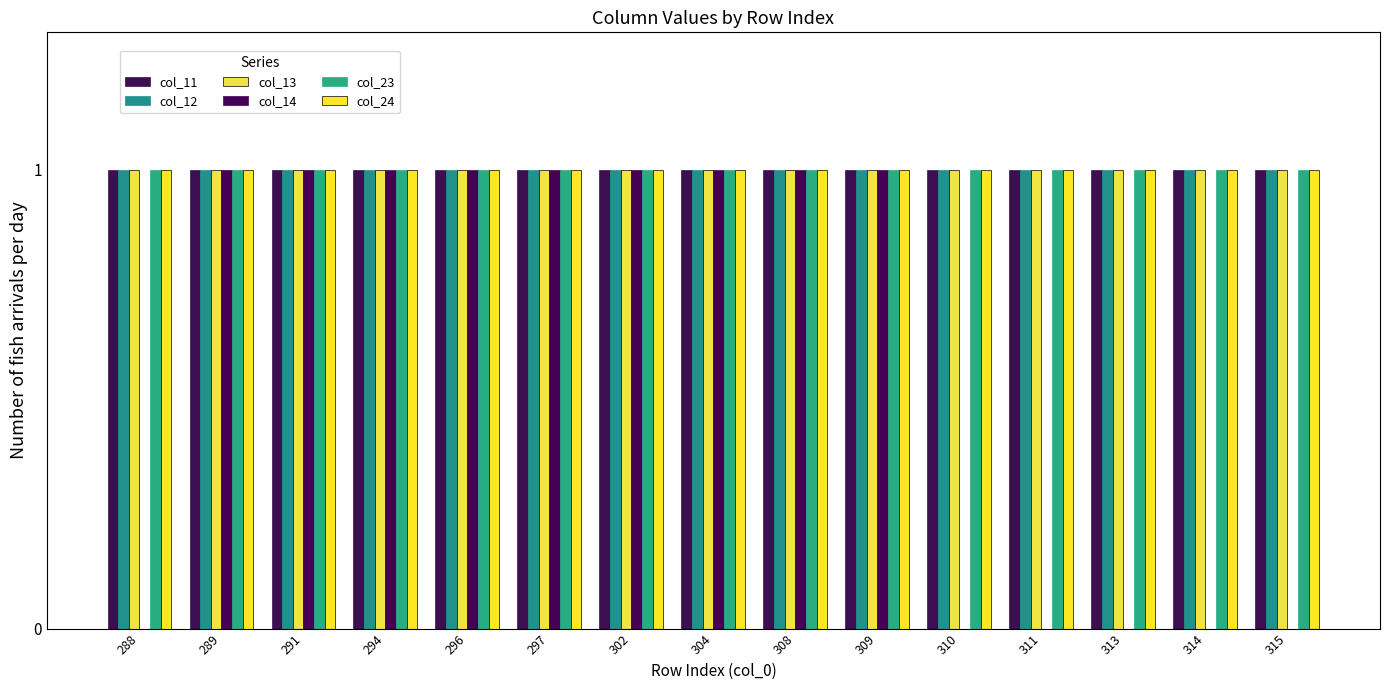

Rank the categories by col_24 value from lowest to highest.

288, 289, 291, 294, 296, 297, 302, 304, 308, 309, 310, 311, 313, 314, 315